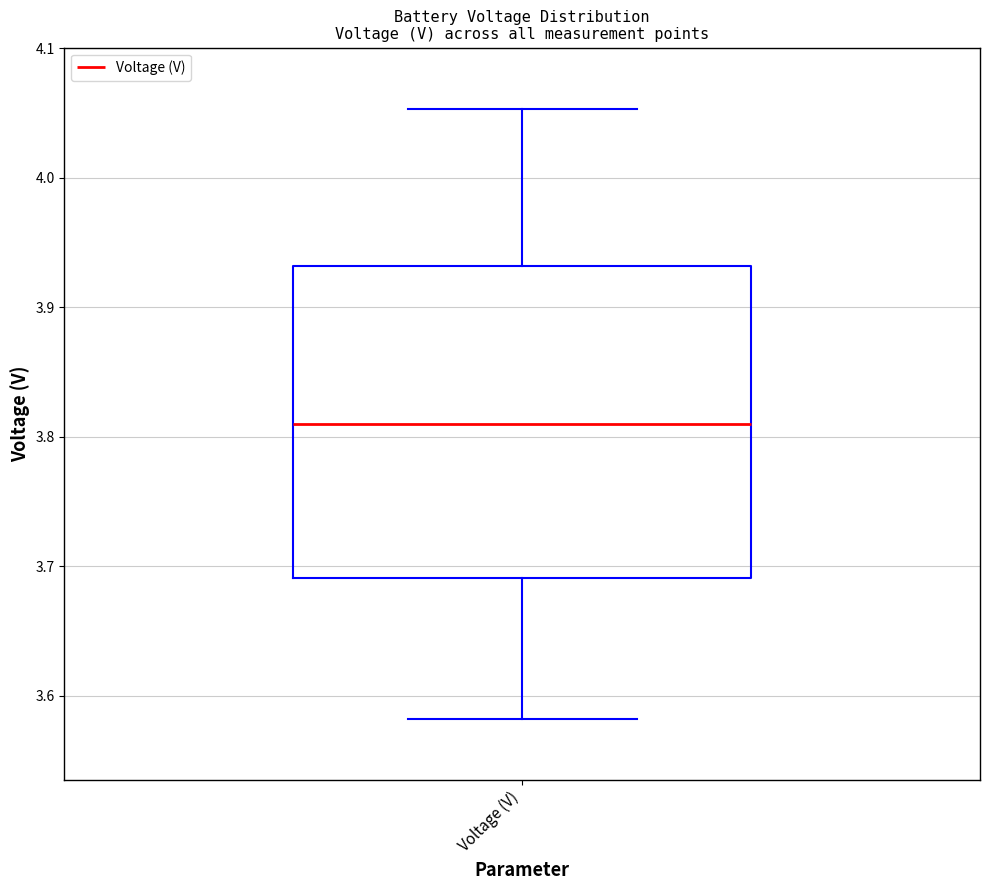

Where does the lower whisker of the box for Voltage (V) end on the y-axis? The values are not printed on the chart, so give them approximately, as read against the axis.

3.58